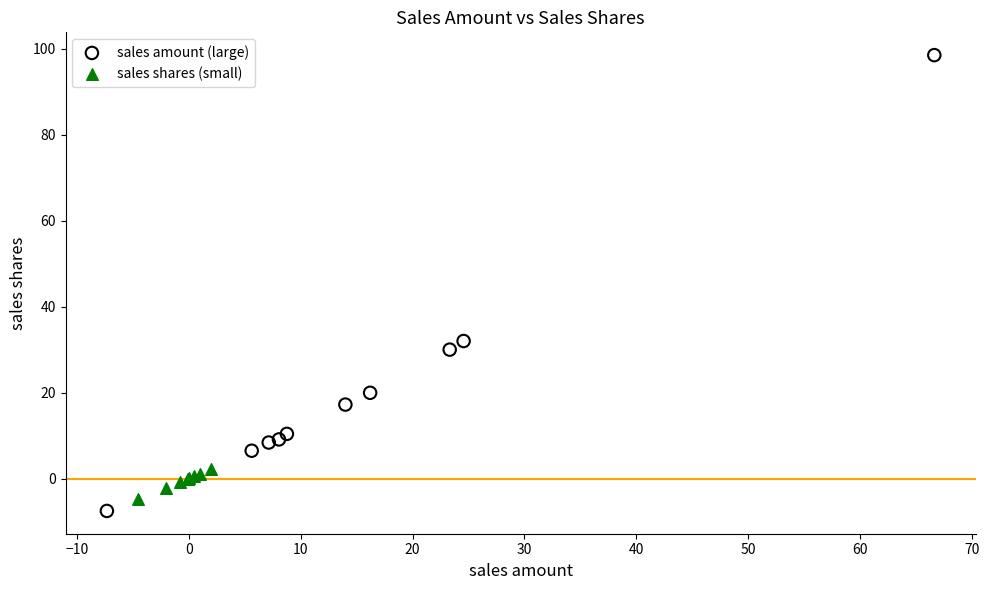

Which series has the largest Y range (max minus min)?

sales amount (large)